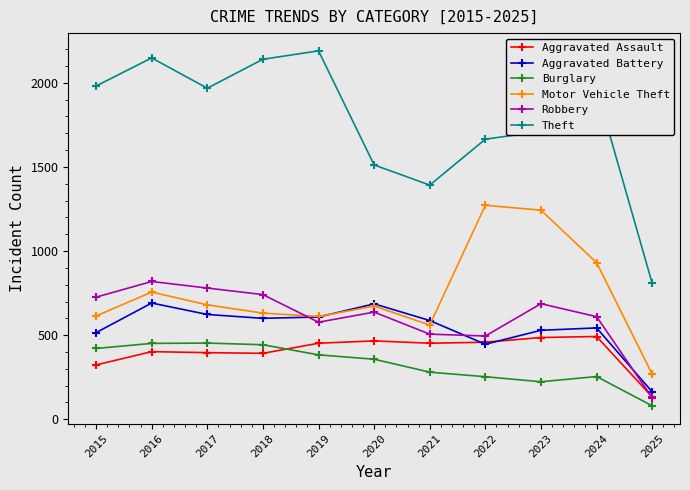

Which category has the lowest value in the Aggravated Battery series?

2025